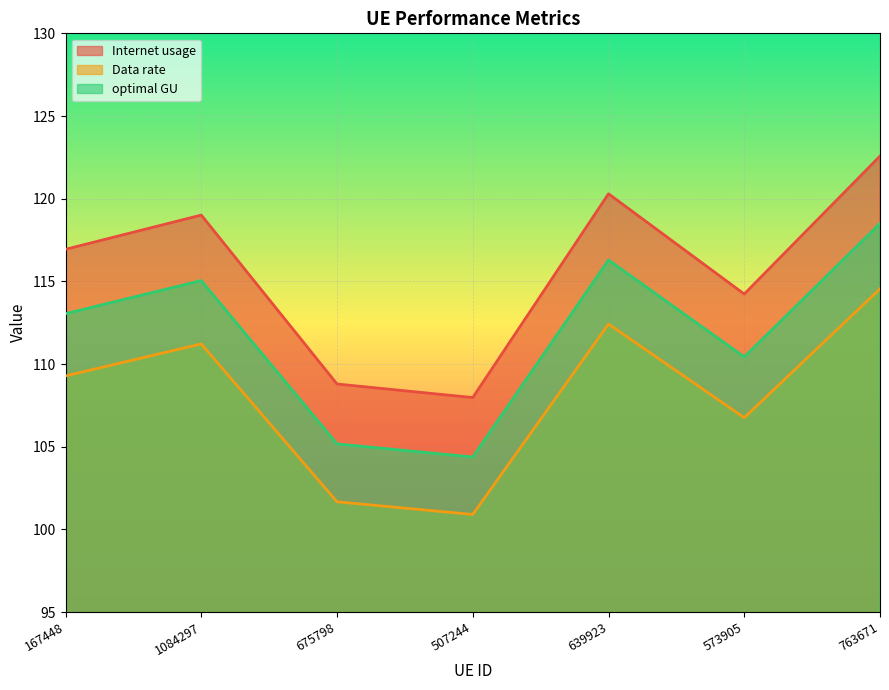

Read the Internet usage value at 573905.

114.2